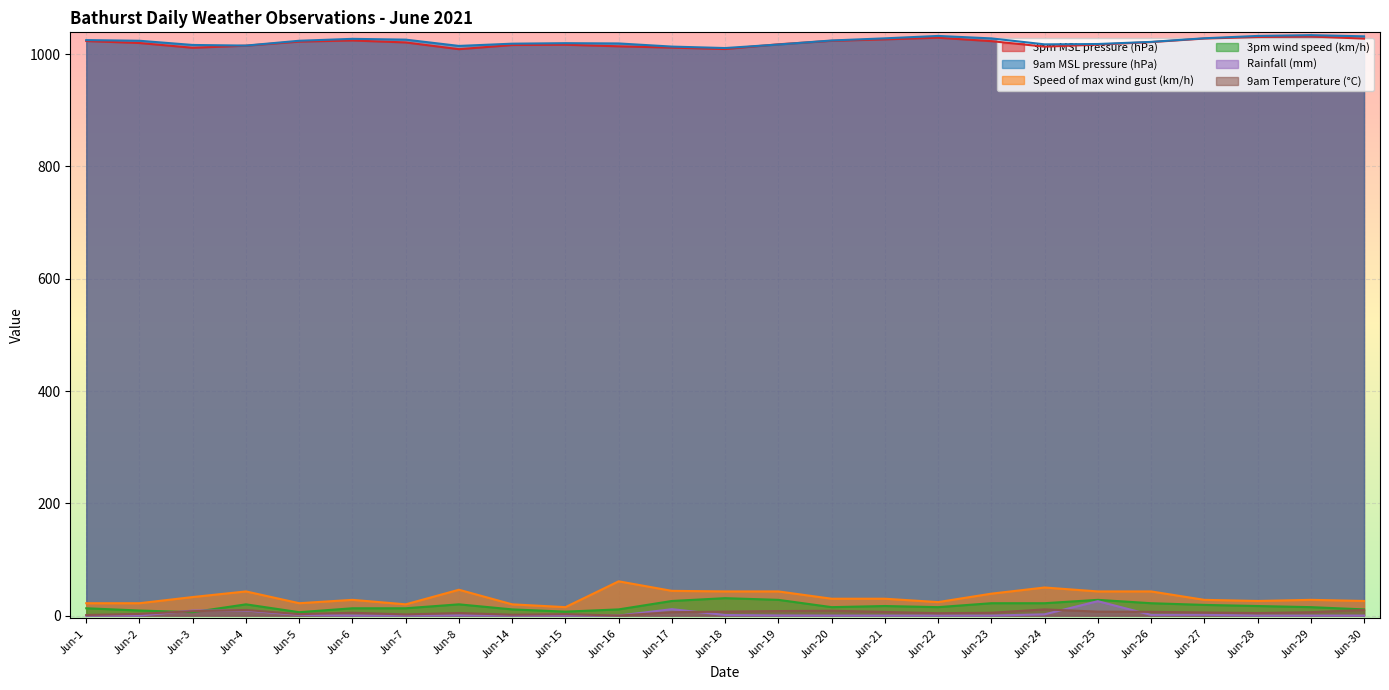

What are all the series names shown in the legend?

3pm MSL pressure (hPa), 9am MSL pressure (hPa), Speed of max wind gust (km/h), 3pm wind speed (km/h), Rainfall (mm), 9am Temperature (°C)